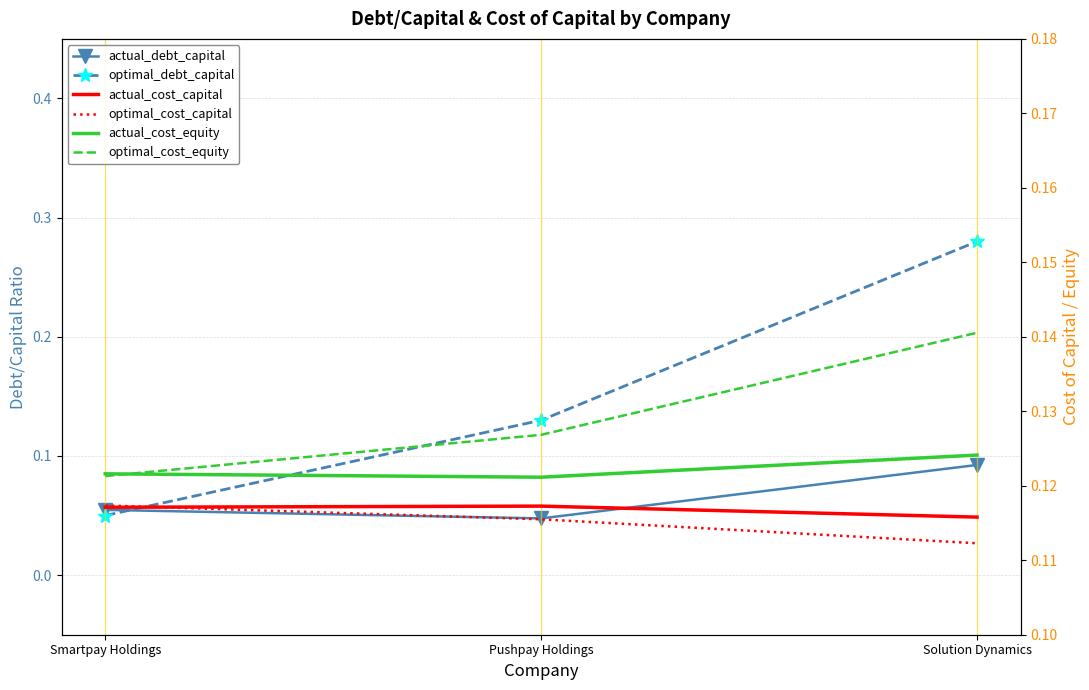

Between Pushpay Holdings and Solution Dynamics, which is larger?

Solution Dynamics